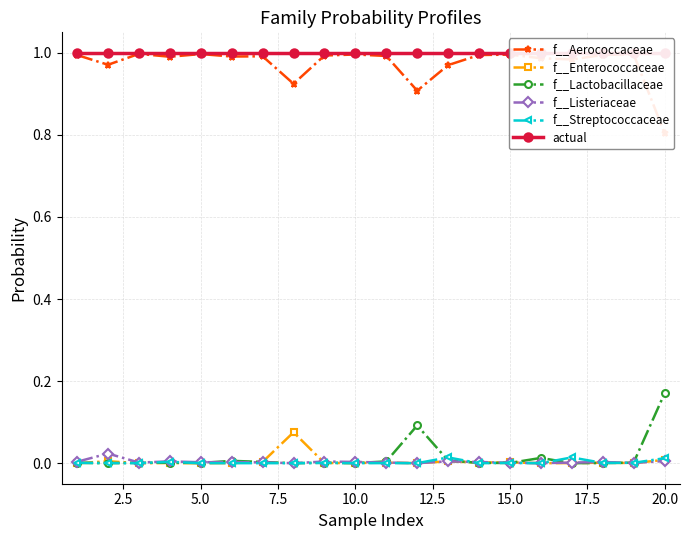

True or false: f__Streptococcaceae has a value of 0.0 at 5.0.

True